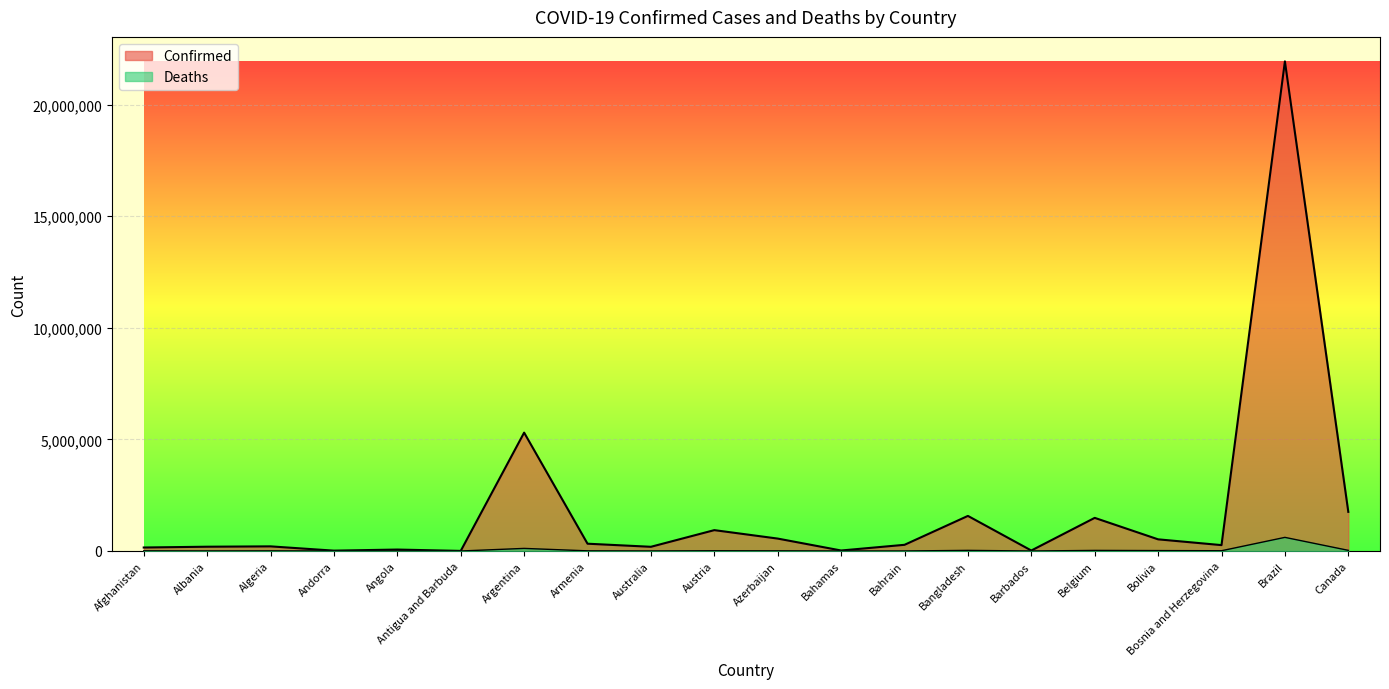

How many data points in Deaths are above 7292?

9